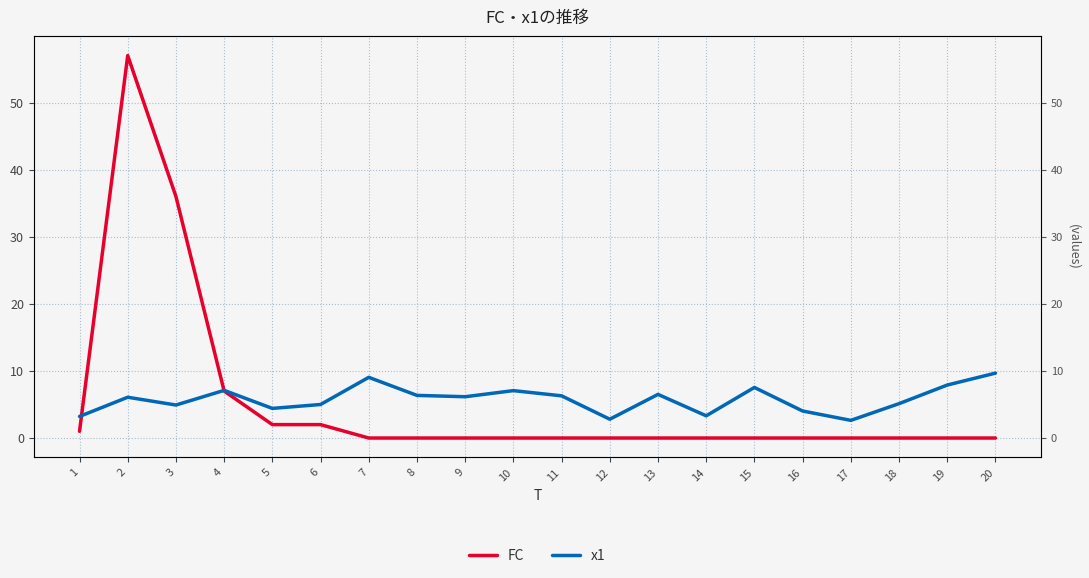

What is the maximum value shown in the chart?

57.0